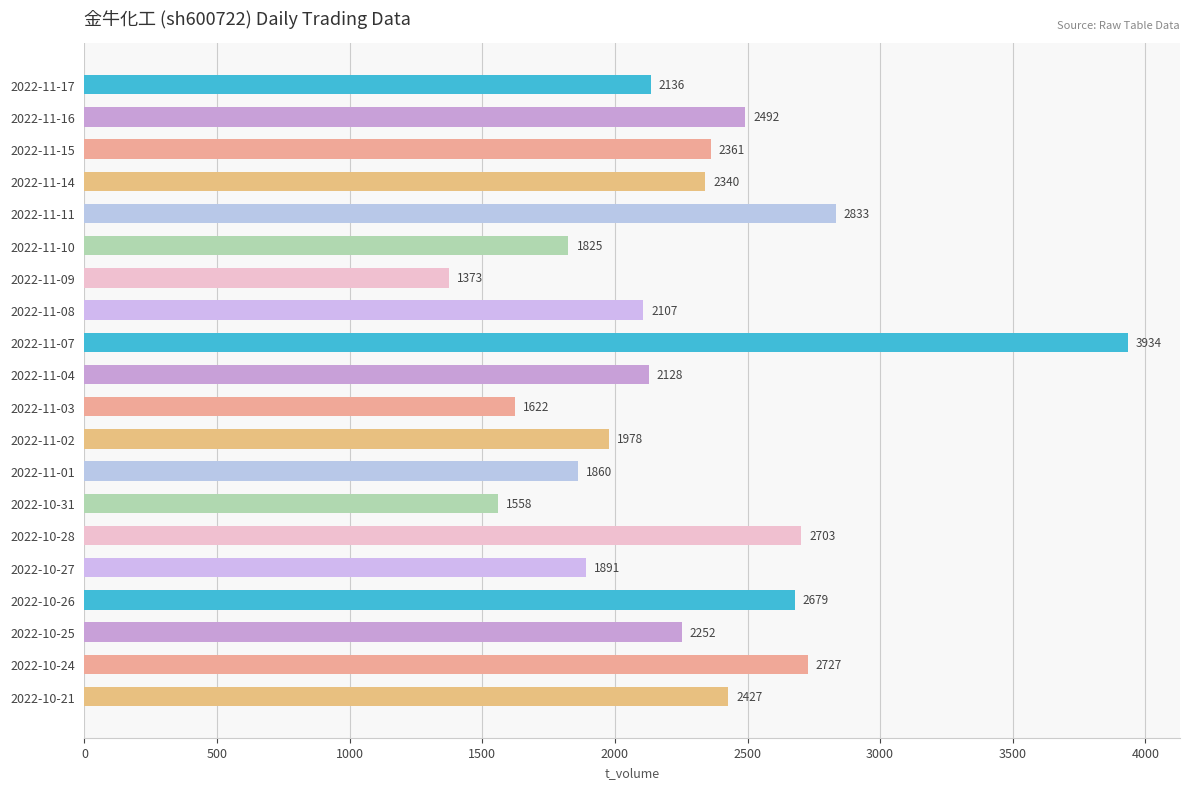

What is the average value?

2261